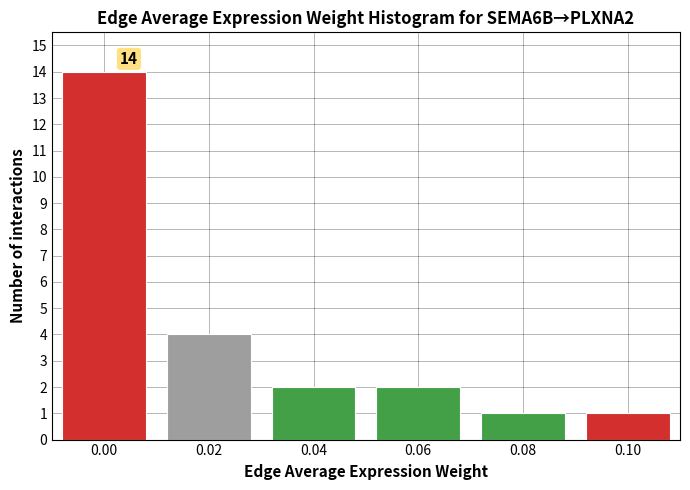

Reading left to right, list all the values displayed in this chart.

0.00=14	0.02=4	0.04=2	0.06=2	0.08=1	0.10=1